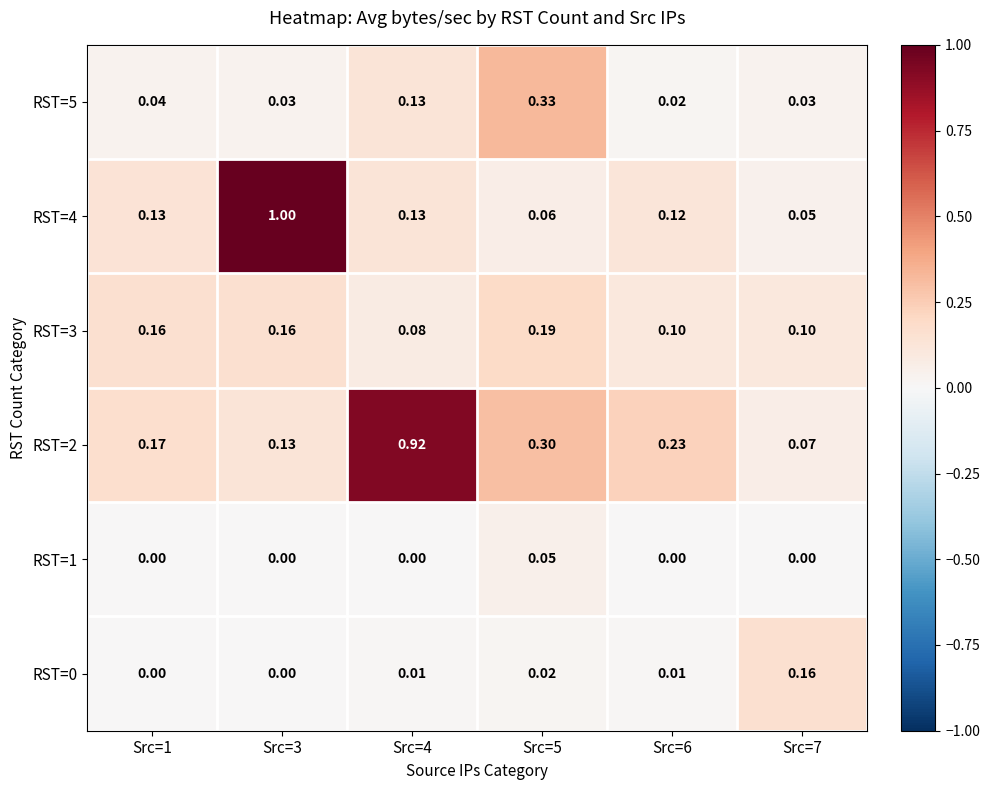

Is the value of RST=0 at Src=7 greater than the value of RST=2 at Src=7?

Yes